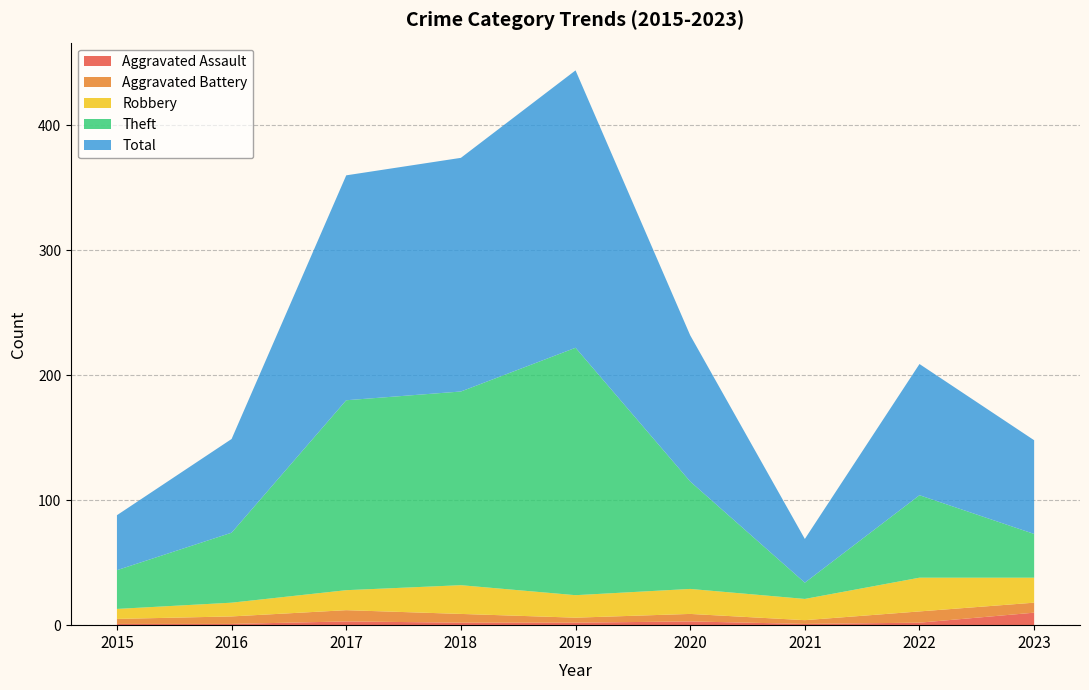

Reading left to right, what are all the values shown in this chart?

Aggravated Assault: 2015=1	2016=1	2017=3	2018=2	2019=2	2020=3	2021=1	2022=2	2023=10
Aggravated Battery: 2015=4	2016=6	2017=9	2018=7	2019=4	2020=6	2021=3	2022=9	2023=8
Robbery: 2015=8	2016=11	2017=16	2018=23	2019=18	2020=20	2021=17	2022=27	2023=20
Theft: 2015=31	2016=56	2017=152	2018=155	2019=198	2020=86	2021=13	2022=66	2023=35
Total: 2015=44	2016=75	2017=180	2018=187	2019=222	2020=117	2021=35	2022=105	2023=75